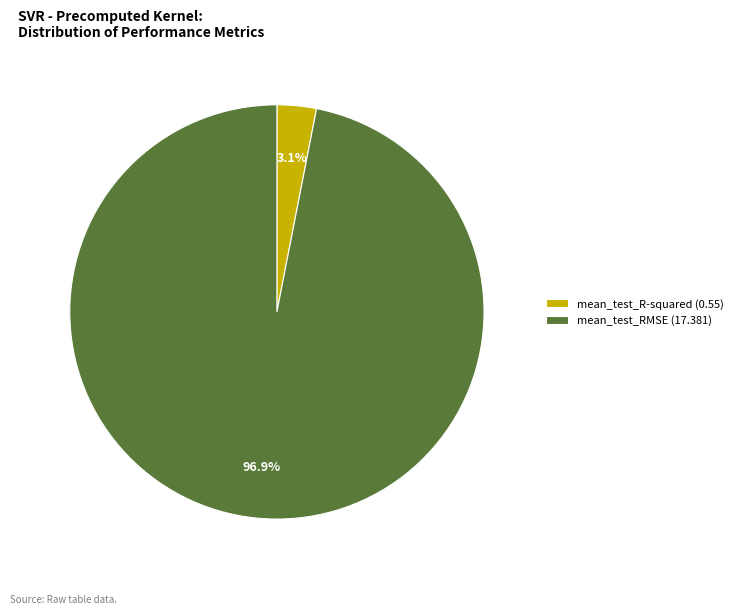

What is the smallest slice in the pie chart?

mean_test_R-squared